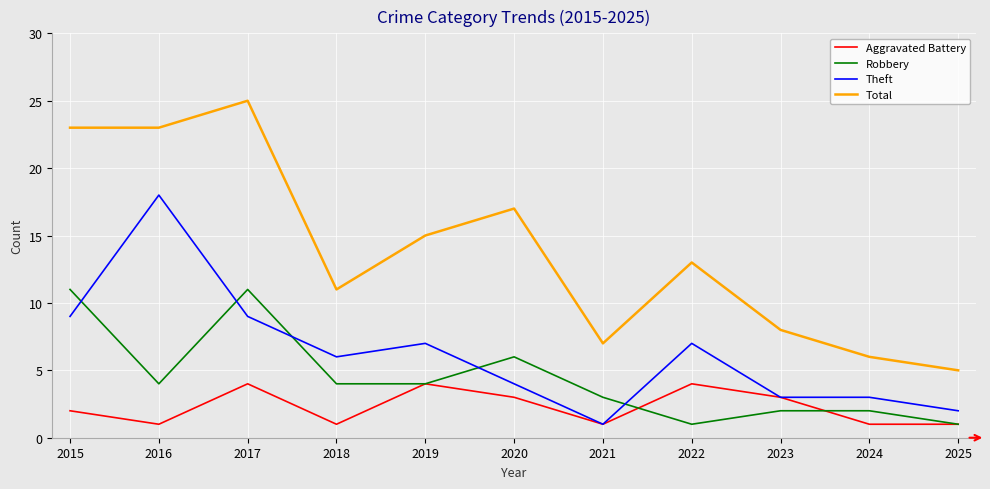

Reading left to right, extract all data points from this chart.

Aggravated Battery: 2015=2	2016=1	2017=4	2018=1	2019=4	2020=3	2021=1	2022=4	2023=3	2024=1	2025=1
Robbery: 2015=11	2016=4	2017=11	2018=4	2019=4	2020=6	2021=3	2022=1	2023=2	2024=2	2025=1
Theft: 2015=9	2016=18	2017=9	2018=6	2019=7	2020=4	2021=1	2022=7	2023=3	2024=3	2025=2
Total: 2015=23	2016=23	2017=25	2018=11	2019=15	2020=17	2021=7	2022=13	2023=8	2024=6	2025=5